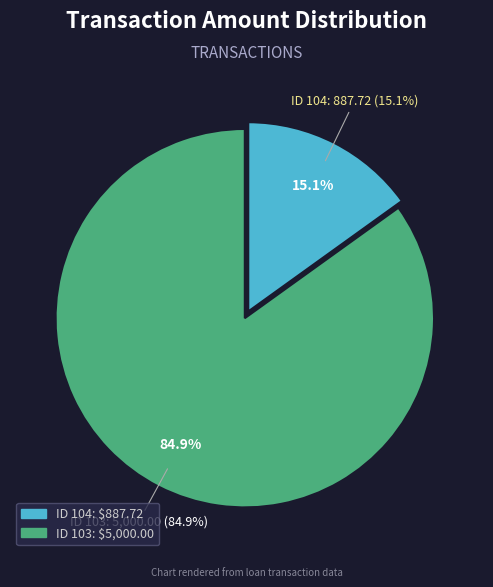

Rank the categories by value from lowest to highest.

104, 103